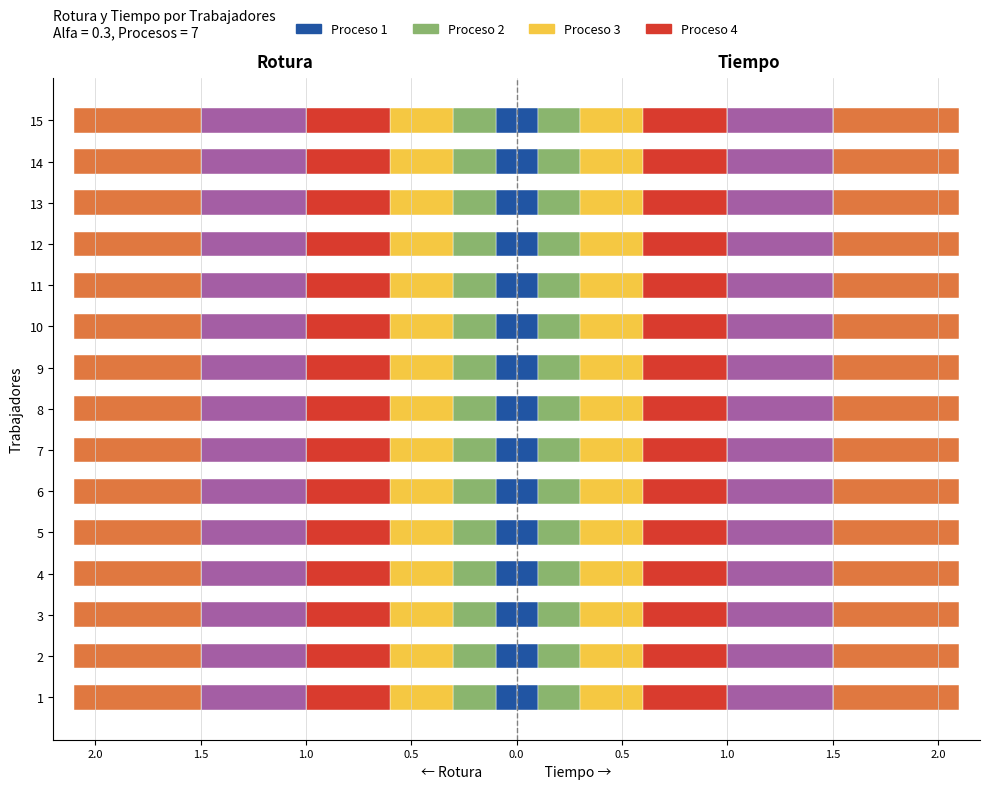

Is it true that Proceso 6 equals 0.9 at 3?

False